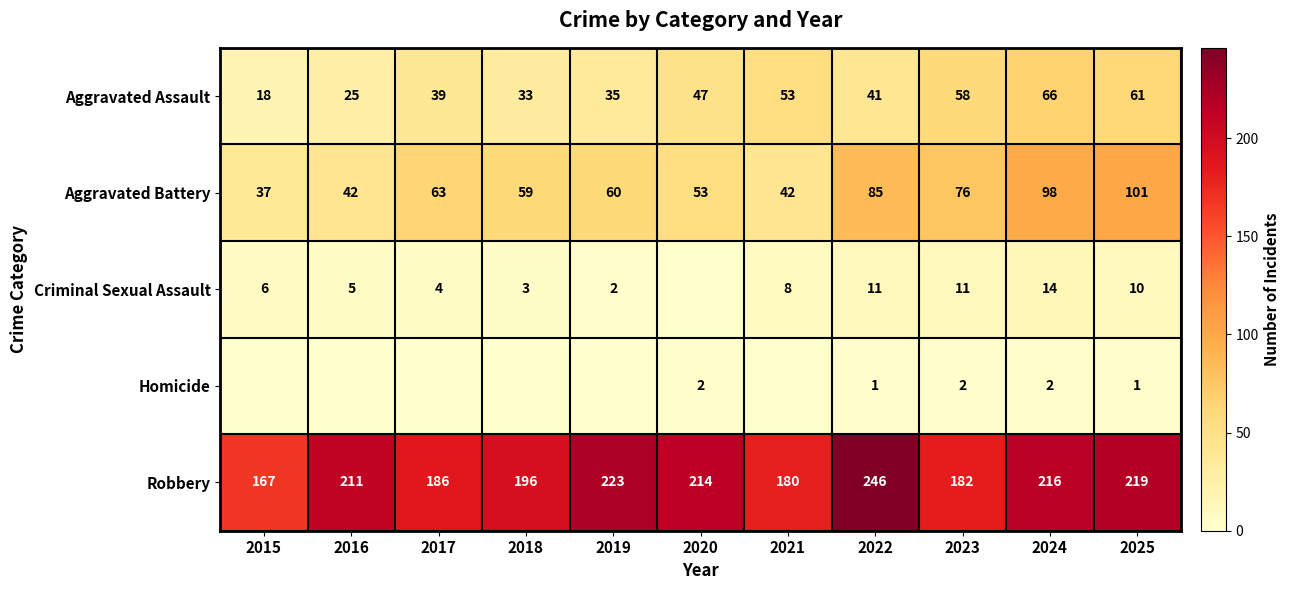

What is the average value of the Aggravated Assault series?

43